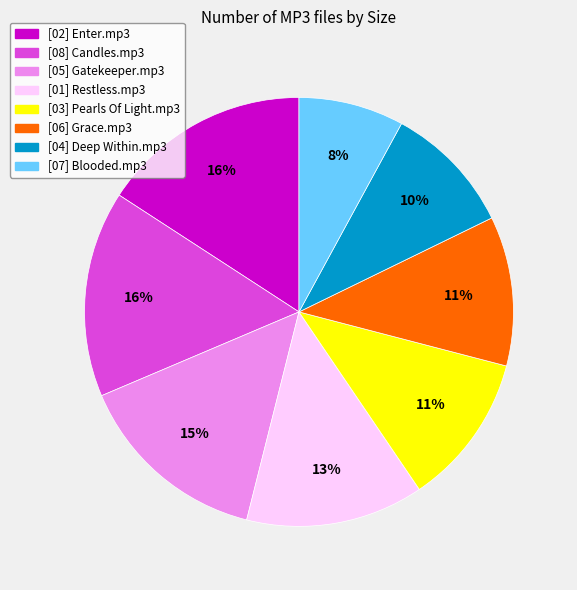

Is it true that [05] Gatekeeper.mp3 is 15% of the pie?

True